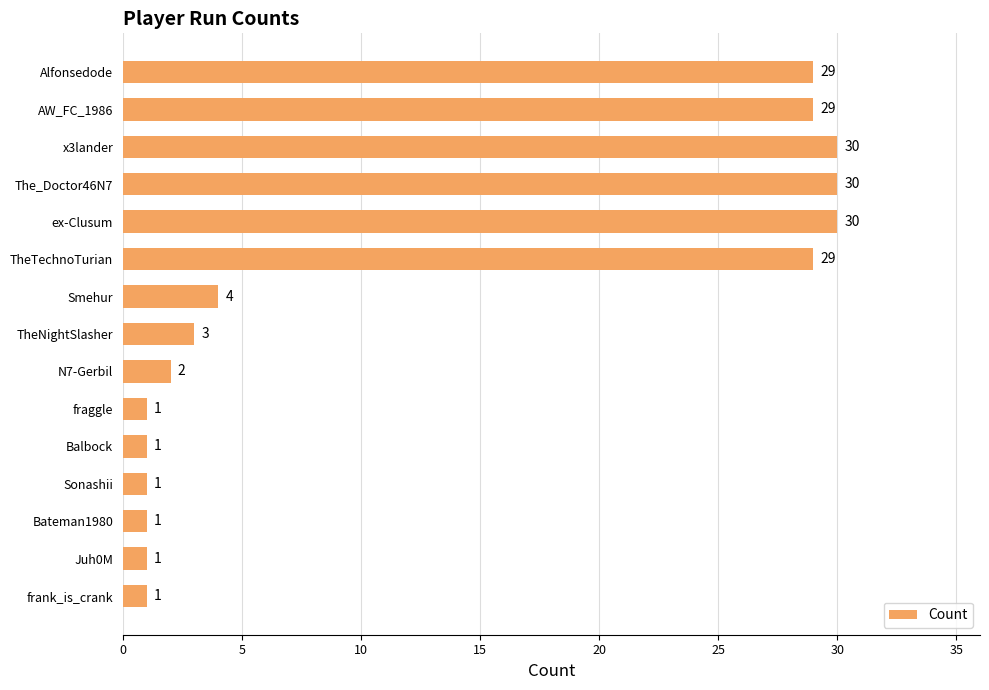

Reading top to bottom, transcribe all the data shown in this chart.

29	29	30	30	30	29	4	3	2	1	1	1	1	1	1